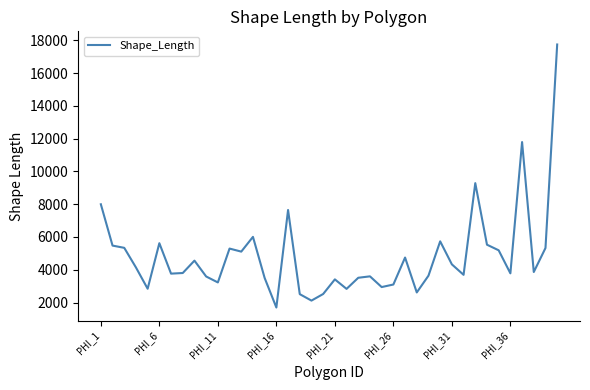

What is the minimum value shown in the chart?

1693.8